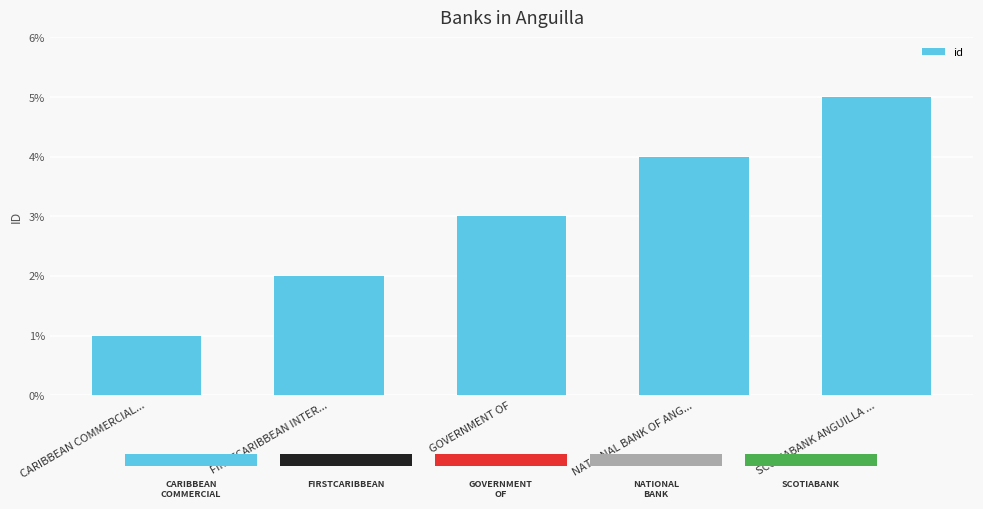

What is the value of the 3rd bar from the left?

3